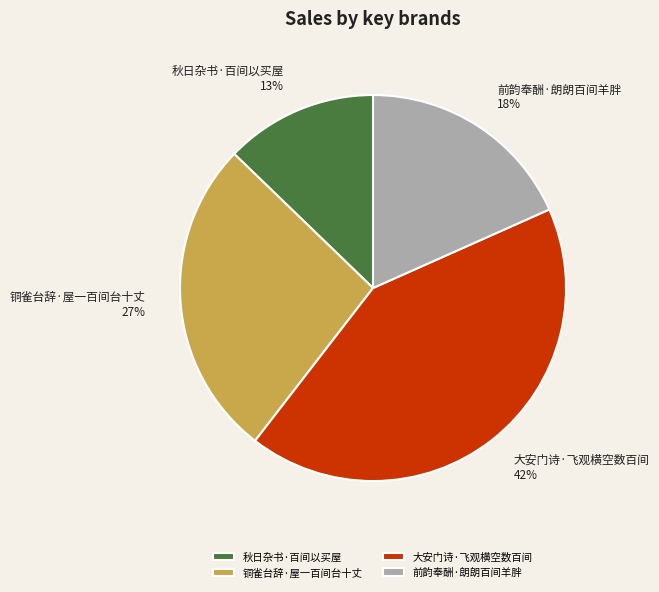

How many slices are in this pie chart?

4